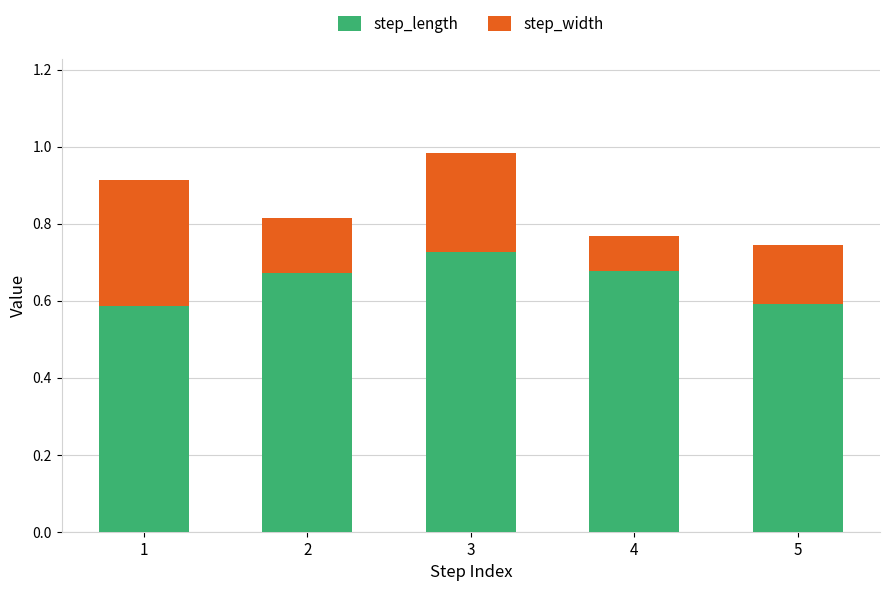

How many step_length values are between 0 and 1?

5